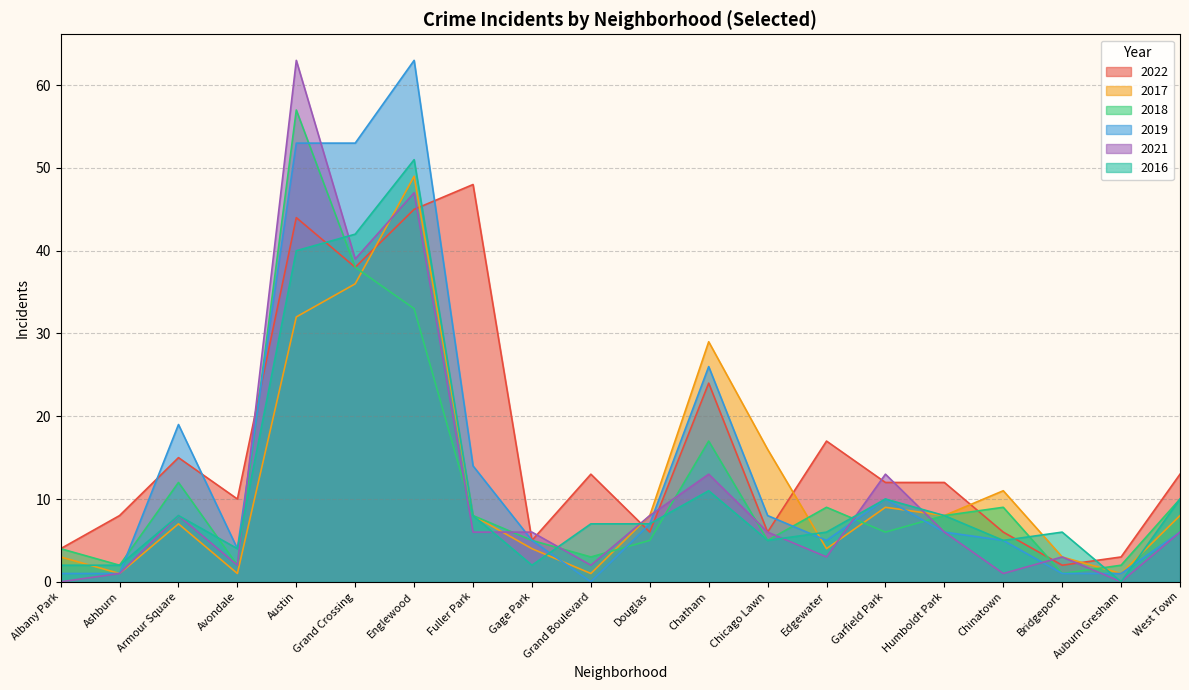

Between Englewood and Fuller Park, which series saw the biggest shift?

2019